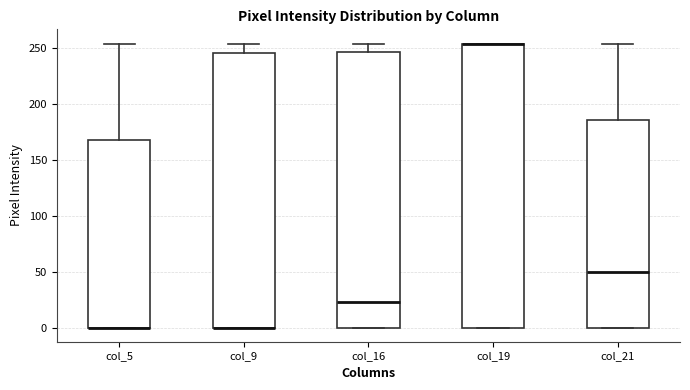

Where does the median line of the box for col_21 sit on the y-axis? The values are not printed on the chart, so give them approximately, as read against the axis.

50